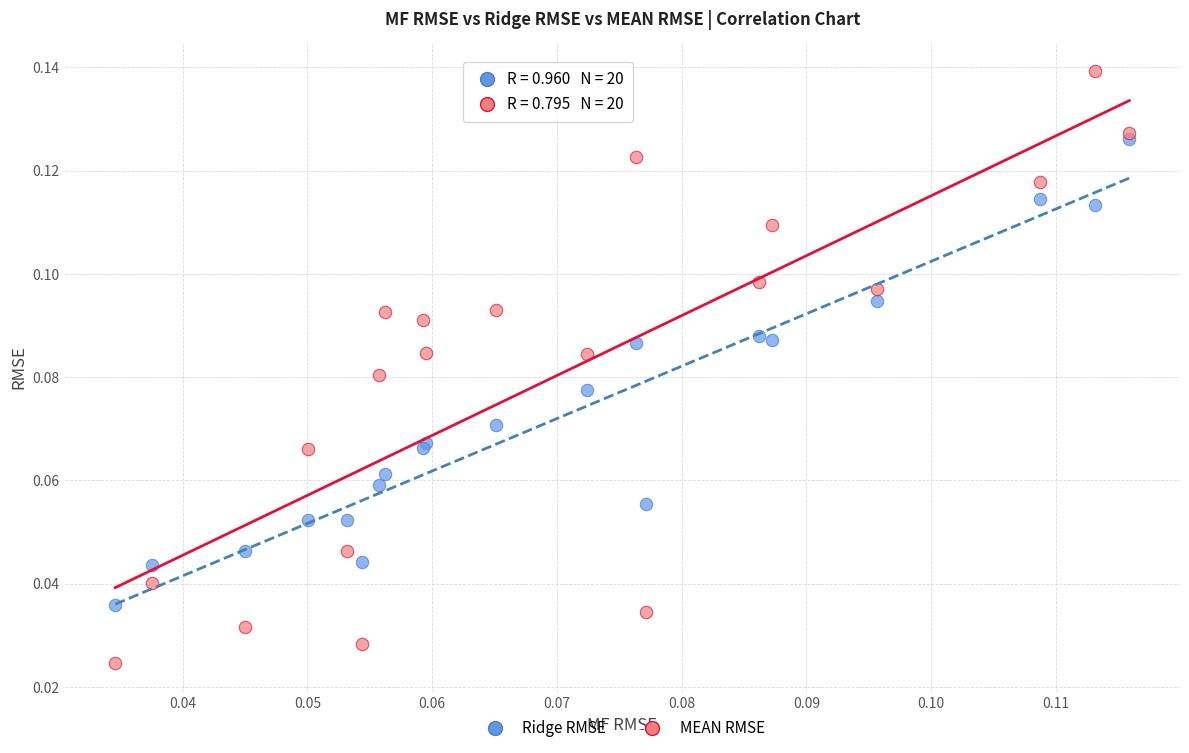

Which series contains the lowest Y value?

MEAN RMSE